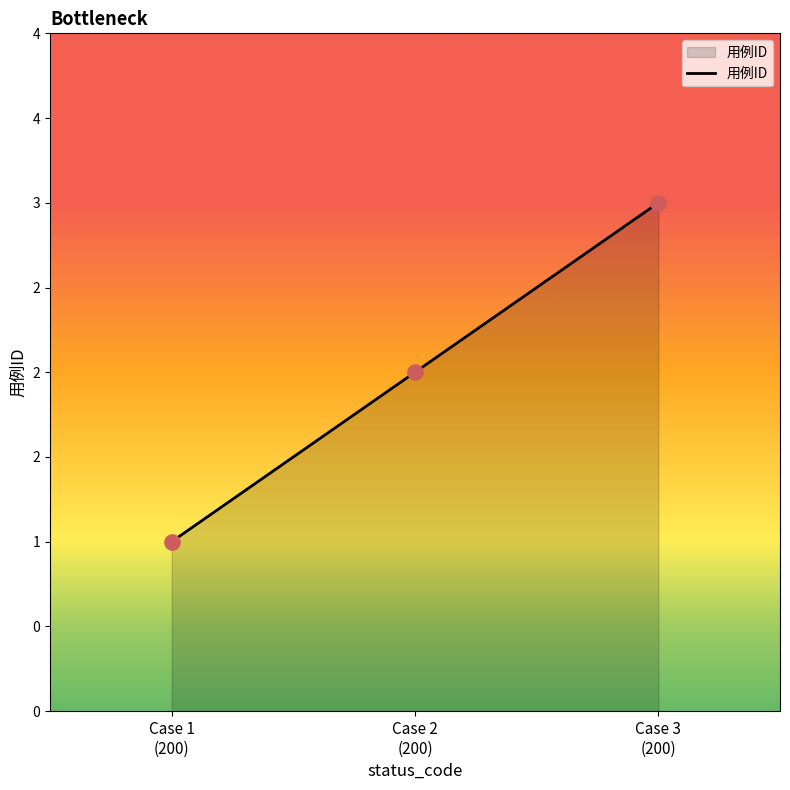

What is the change in value from Case 1
(200) to Case 2
(200)?

+1